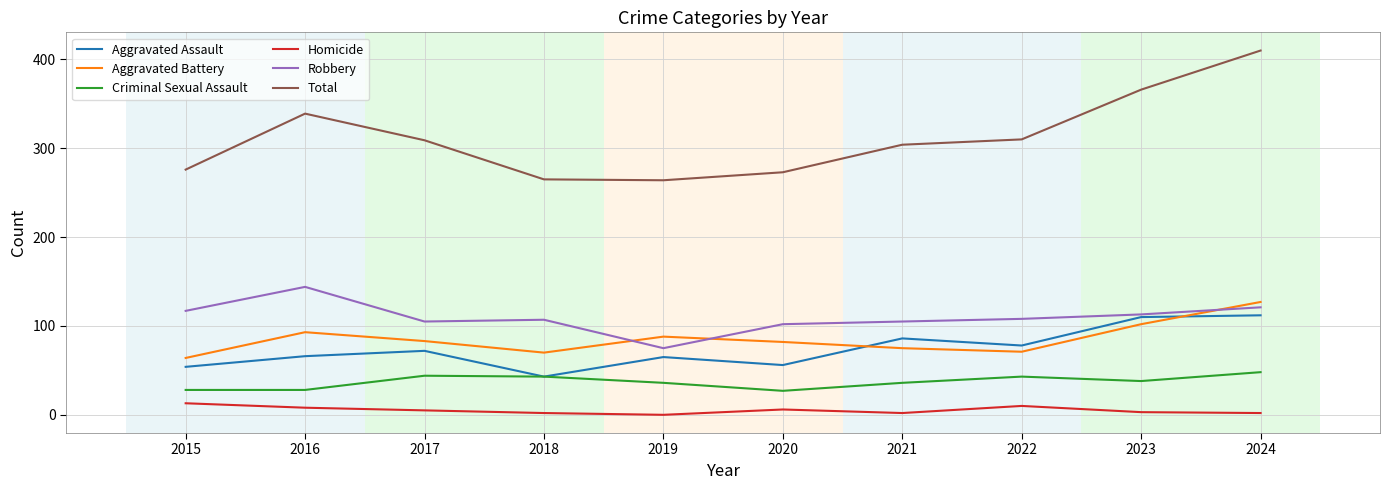

Which series has the largest total across all categories?

Total